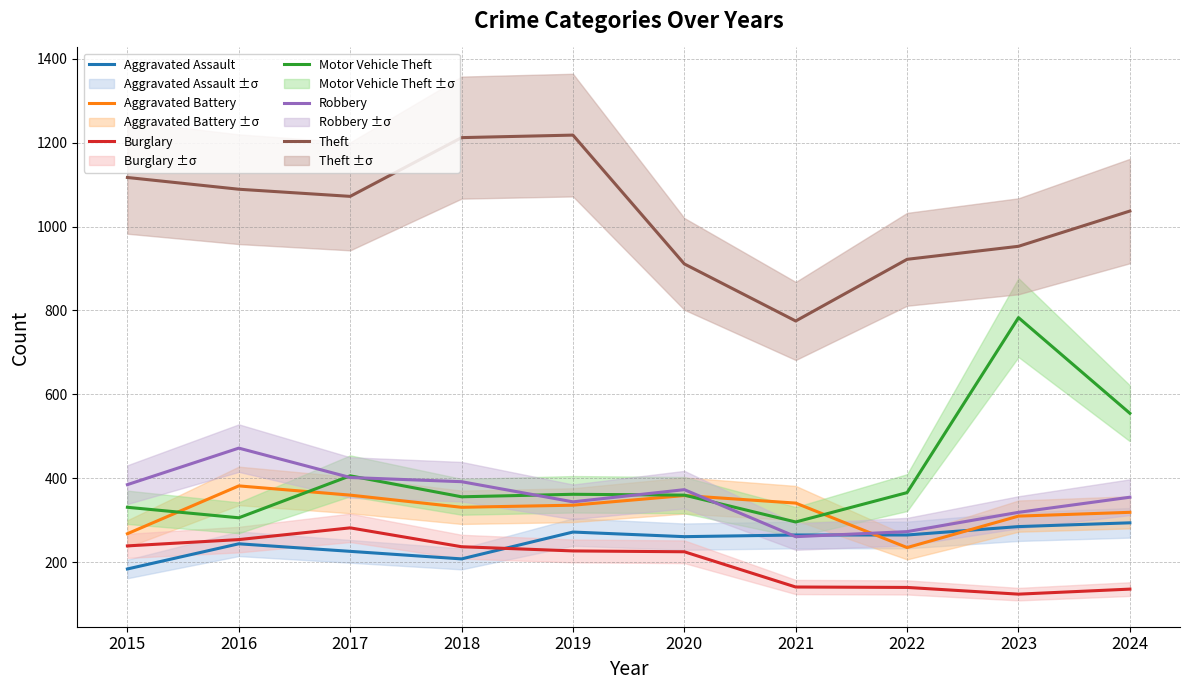

Which has a higher value, 2019 or 2024?

2024